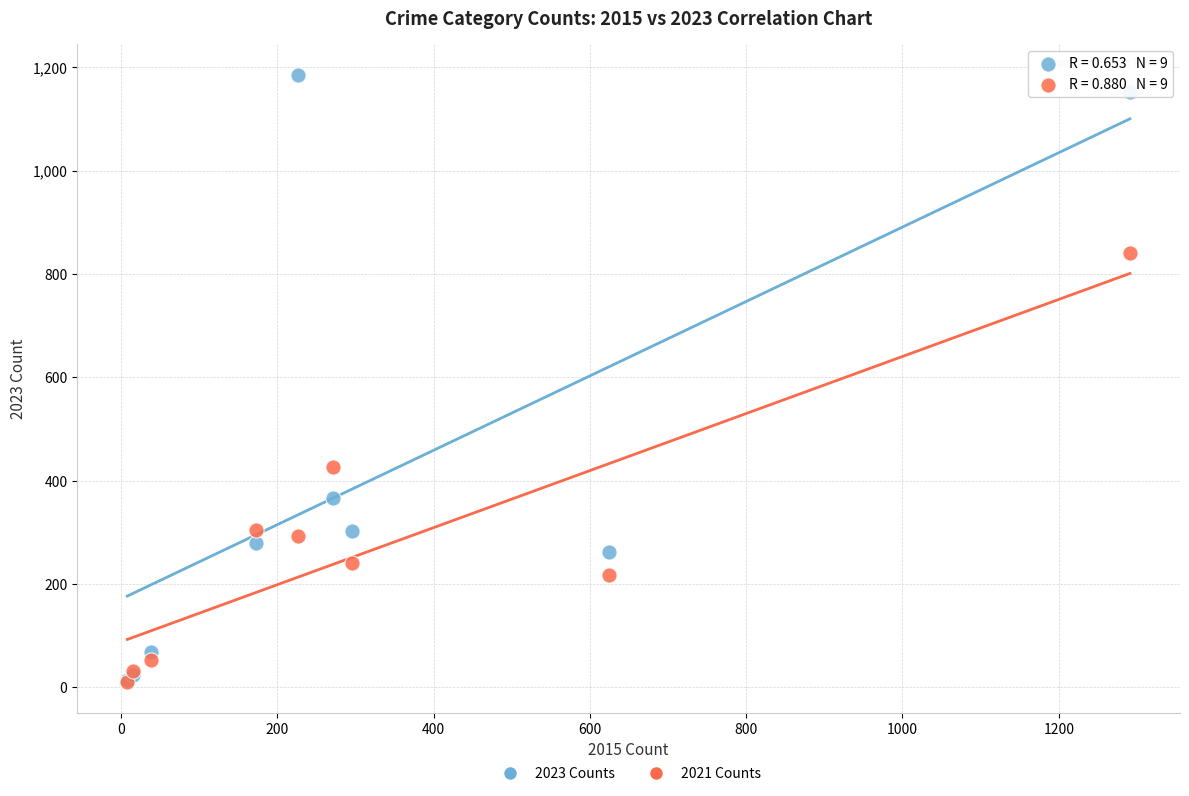

Across all series, what Y value is closest to 598?

426